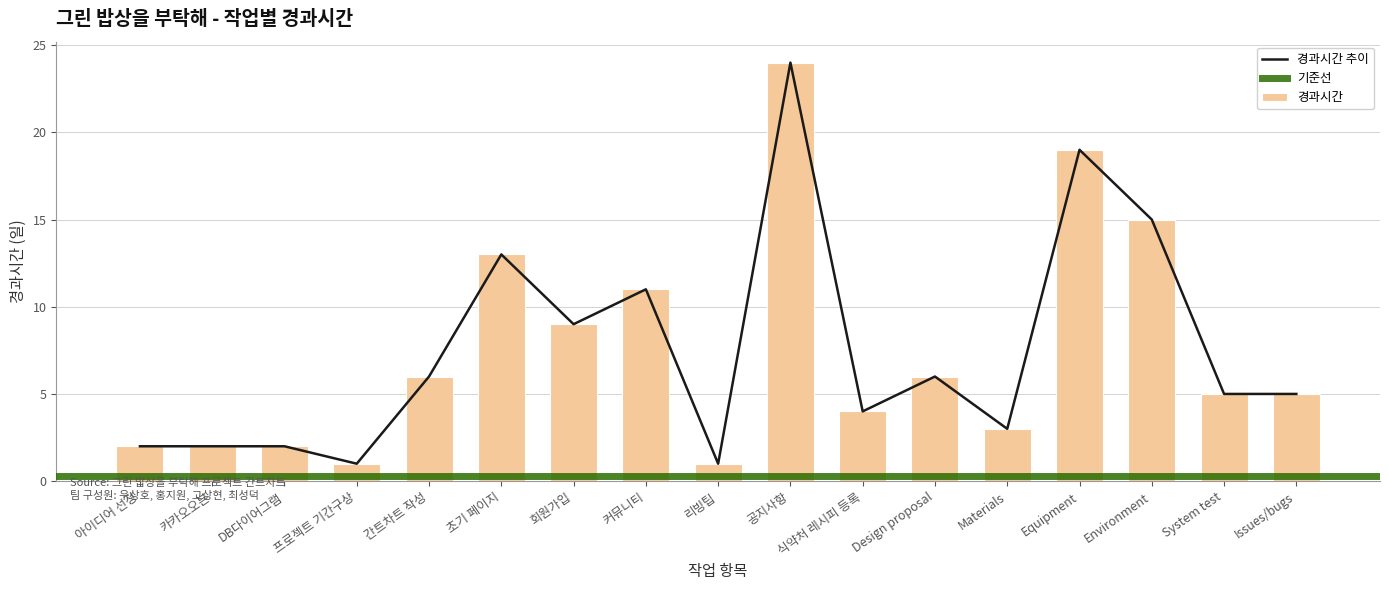

What is the smallest value displayed?

1